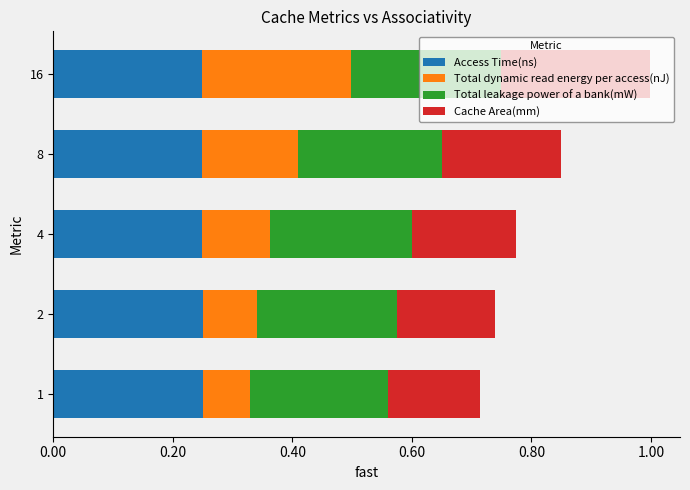

At which category is the sum across all series the highest?

16